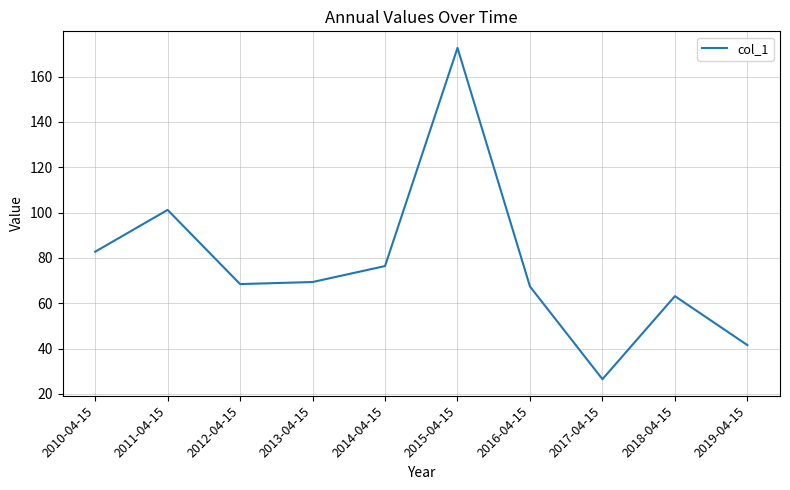

Where is the first local maximum?

2011-04-15